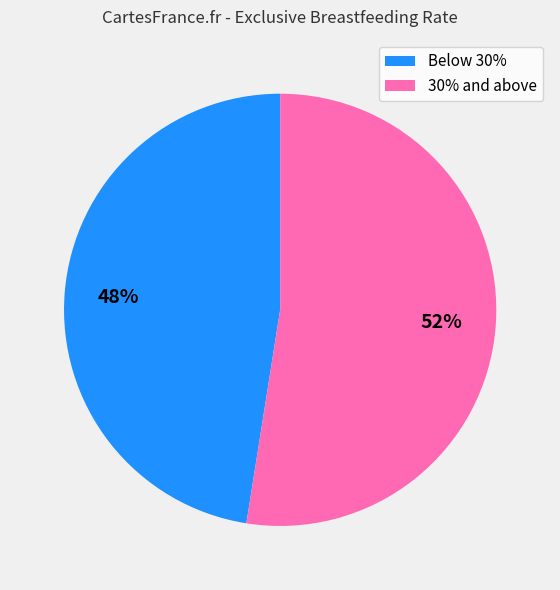

To the nearest percent, what is the average slice percentage?

50%